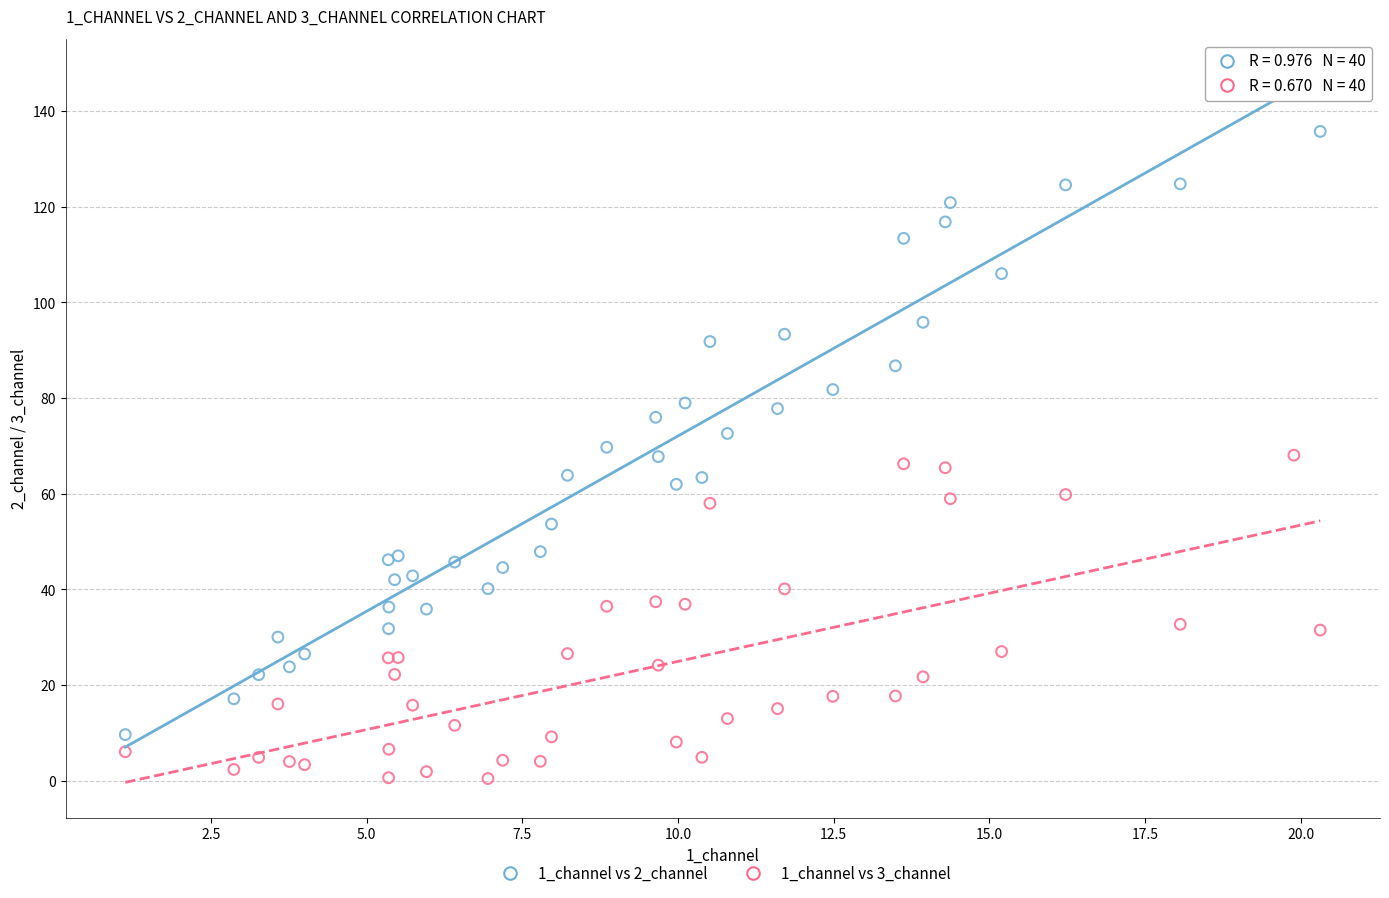

Which series contains the highest Y value?

1_channel vs 2_channel